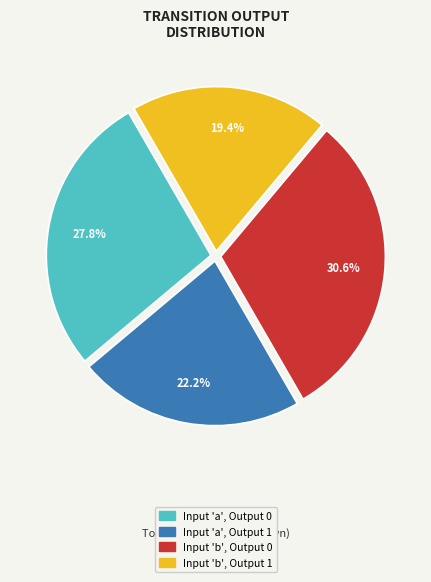

Does any single category account for the majority?

No